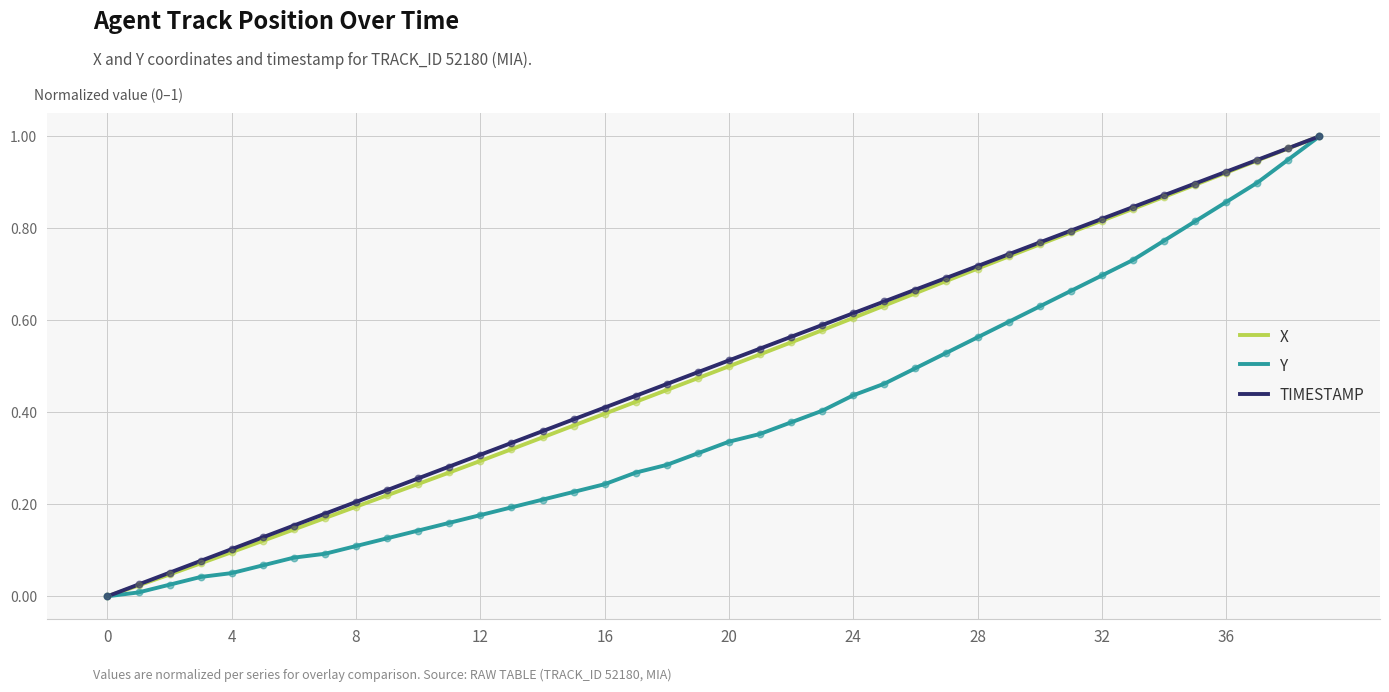

At how many categories does at least one series exceed 0?

39